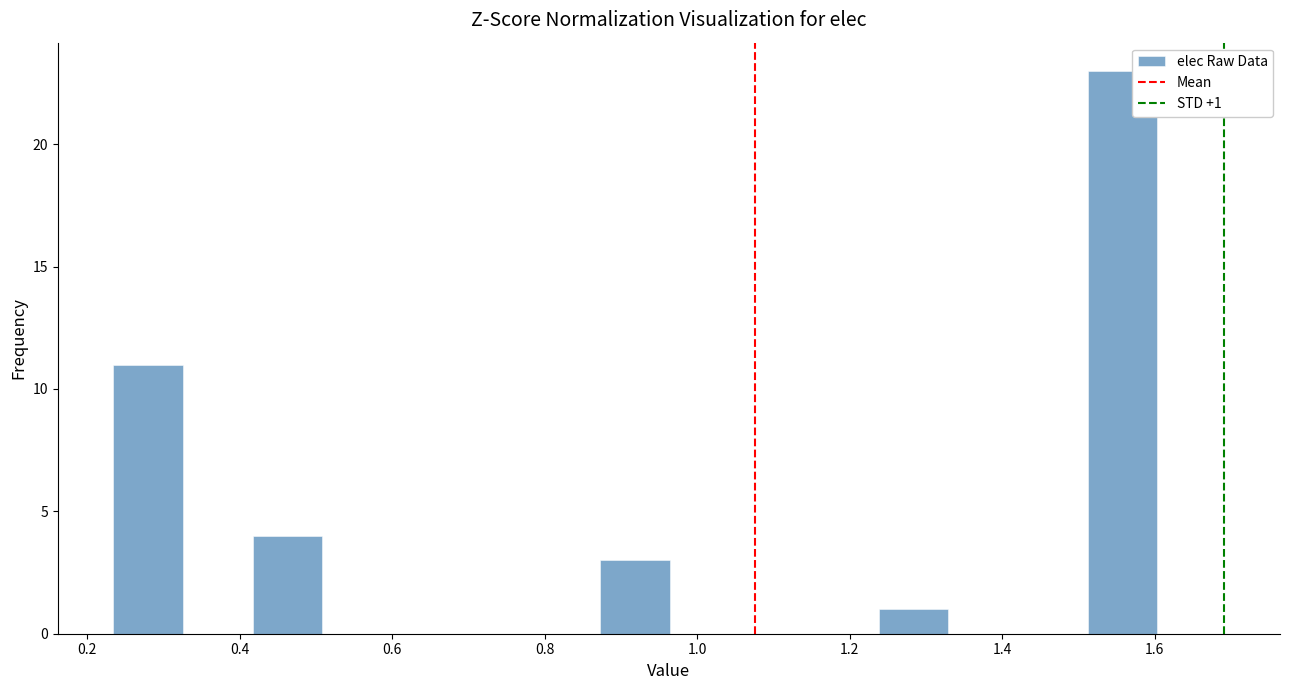

Which range on the x-axis has the tallest bar?

1.52 to 1.60